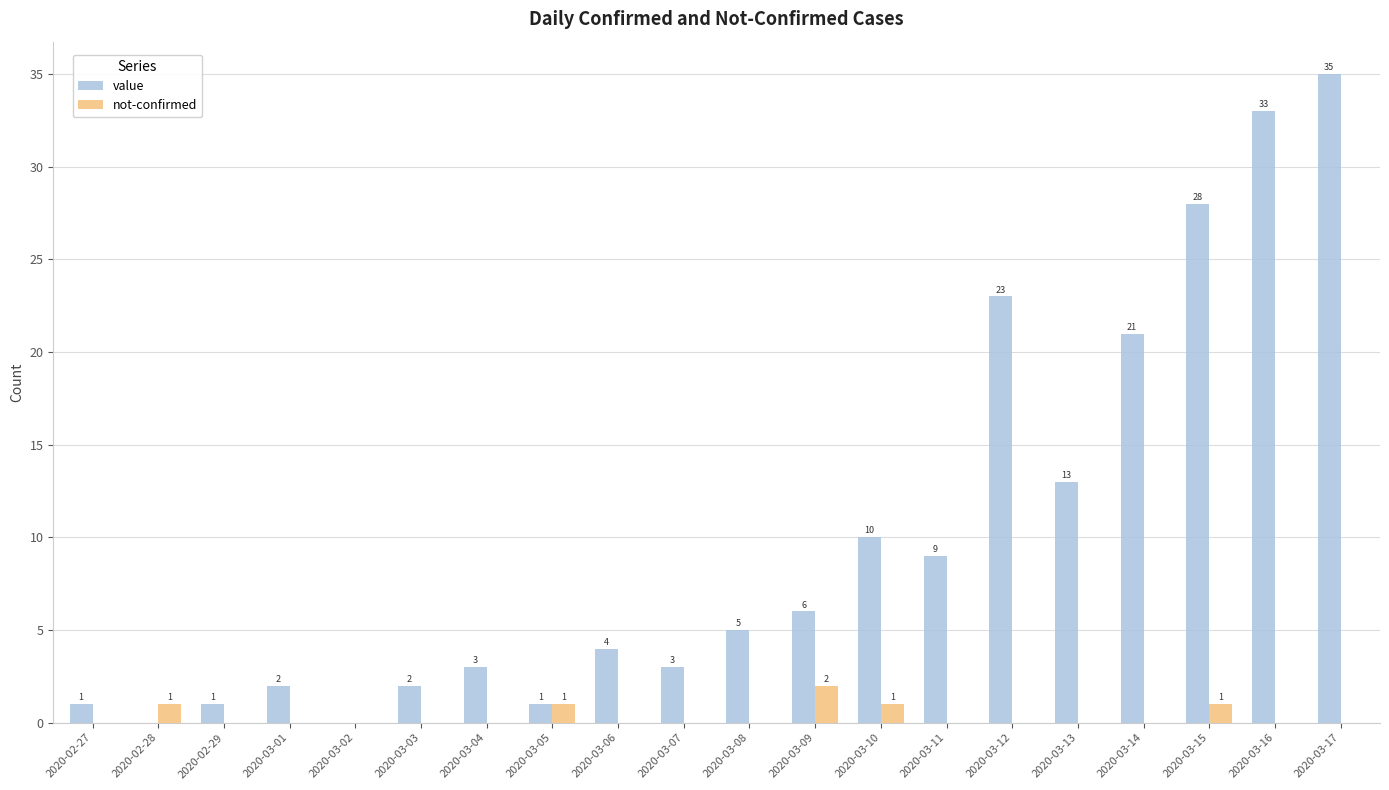

What is the approximate value of value at 2020-03-07, to the nearest 5?

5